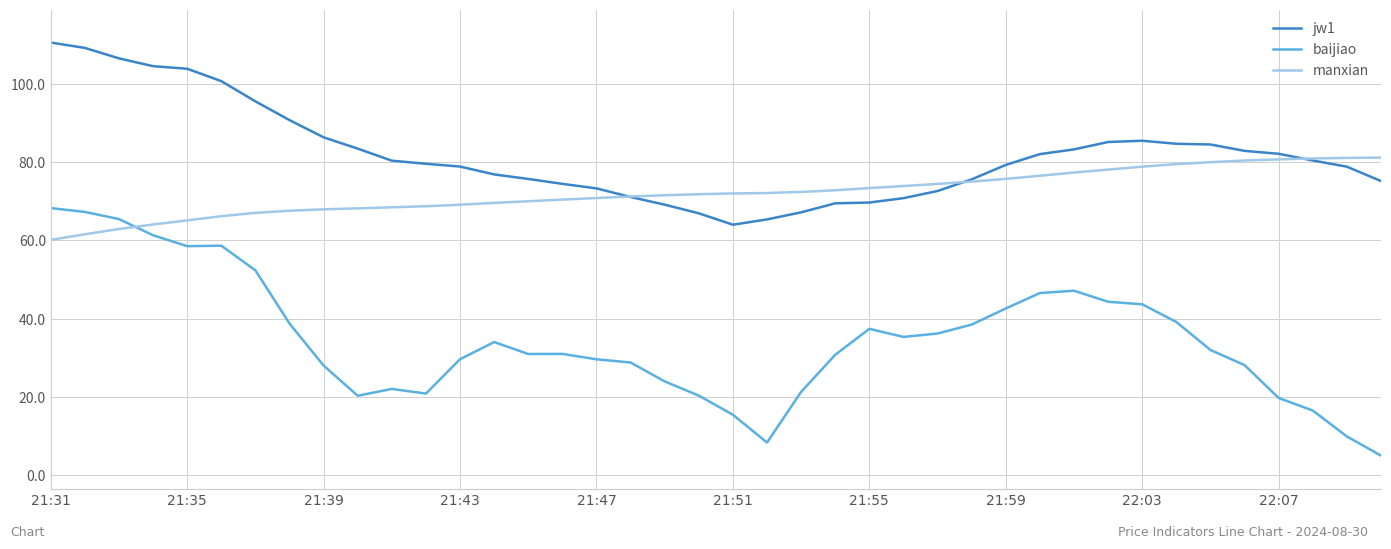

Which series has the largest total across all categories?

jw1